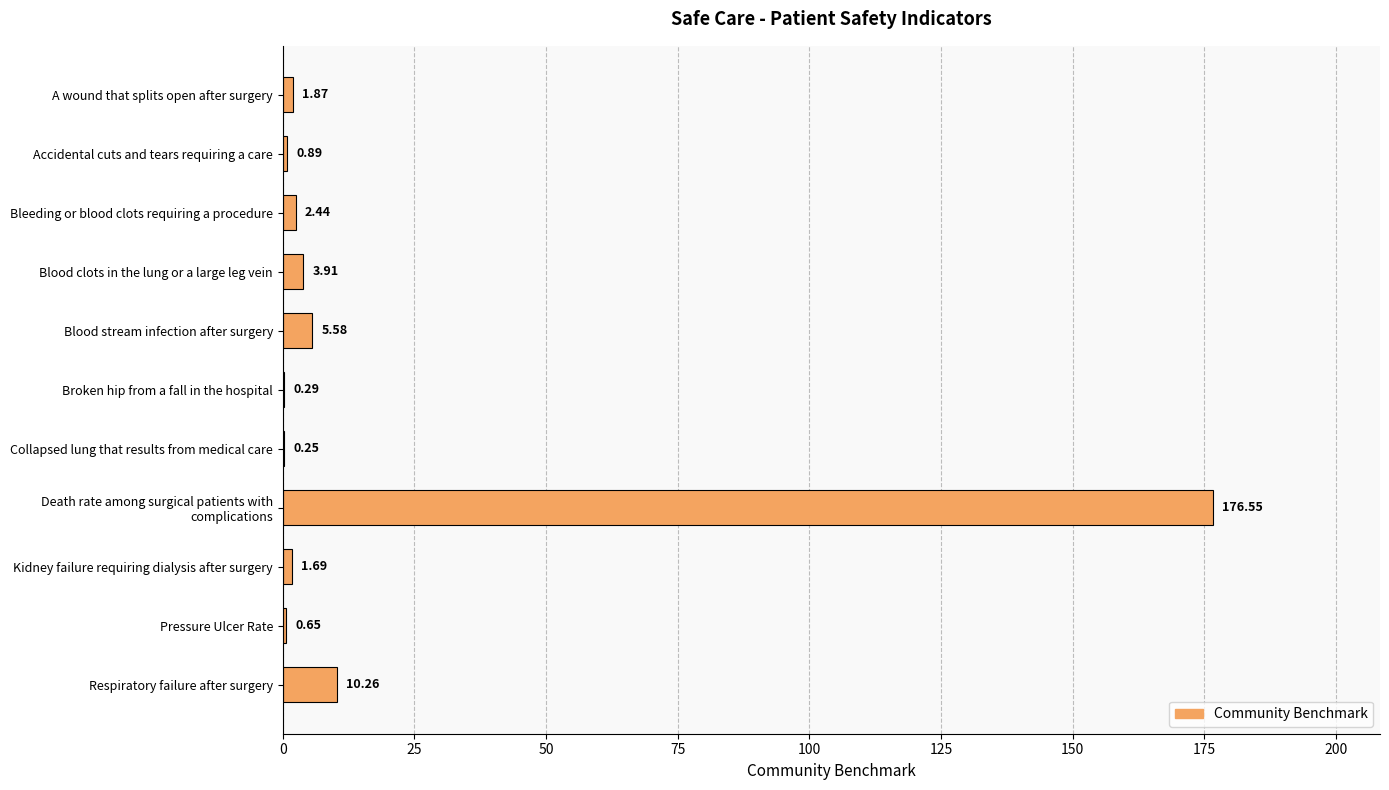

Which has a higher value, Blood stream infection after surgery or Kidney failure requiring dialysis after surgery?

Blood stream infection after surgery